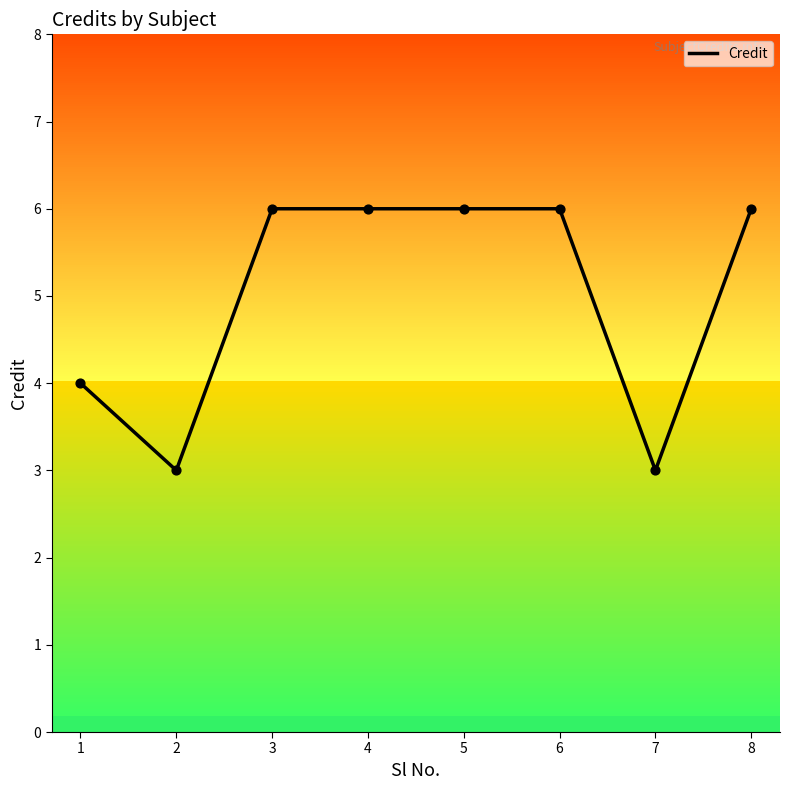

Approximately how many times larger is the value at 8 compared to 5?

1.0